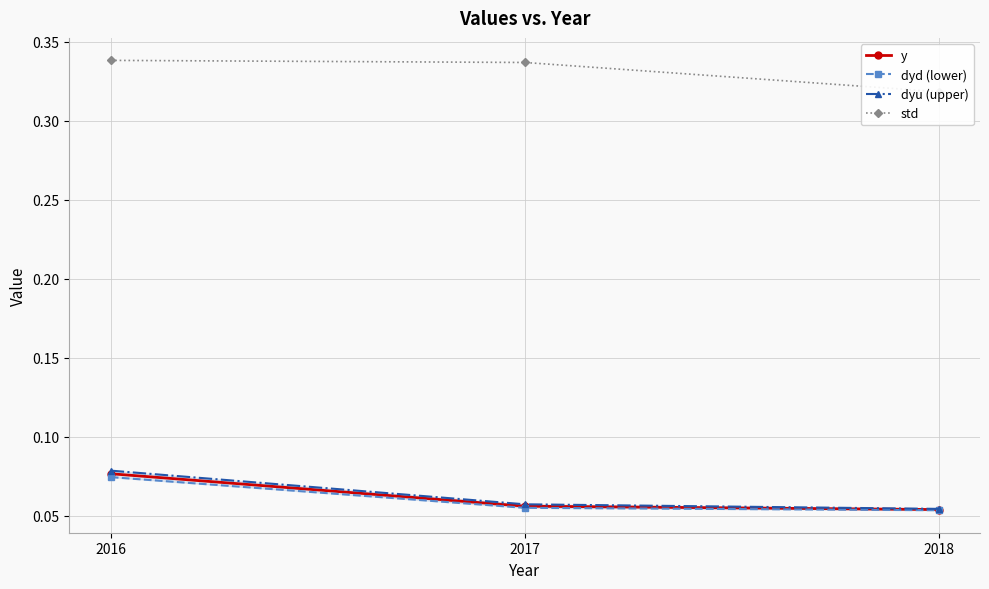

How many distinct data groups are displayed?

4